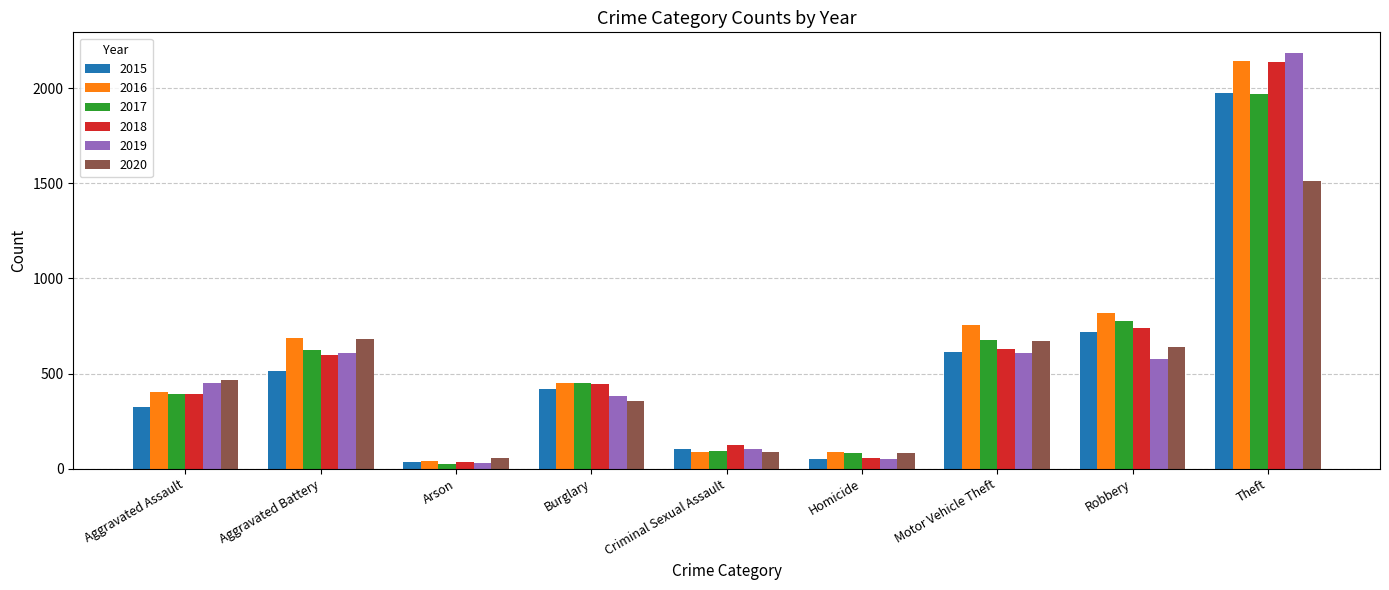

Which series changed the most between Arson and Criminal Sexual Assault?

2018